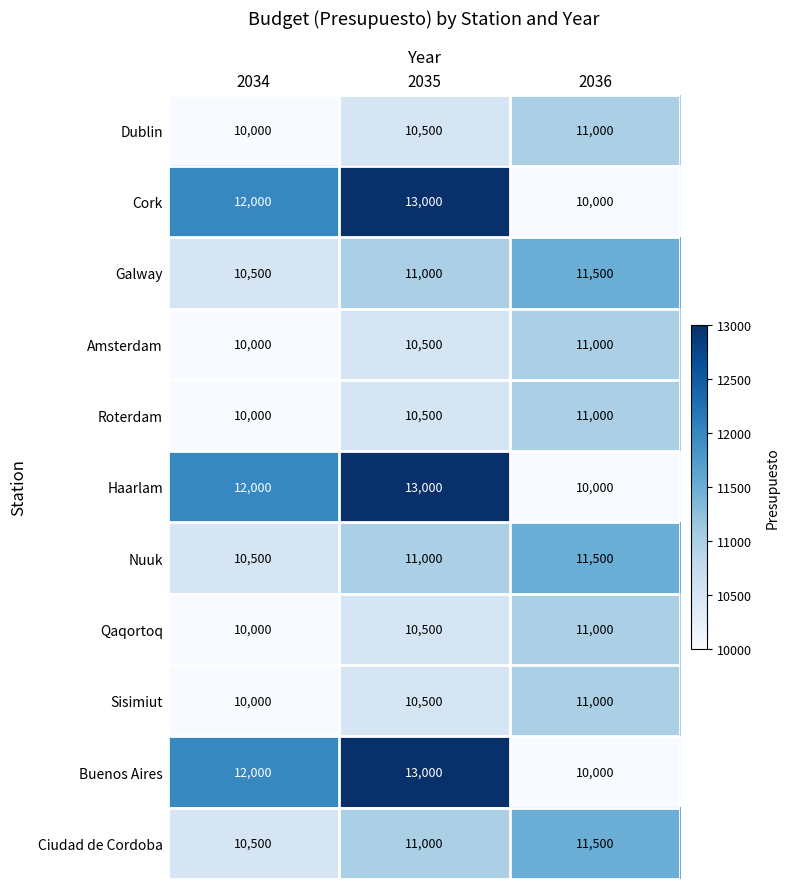

How many distinct data groups are displayed?

11